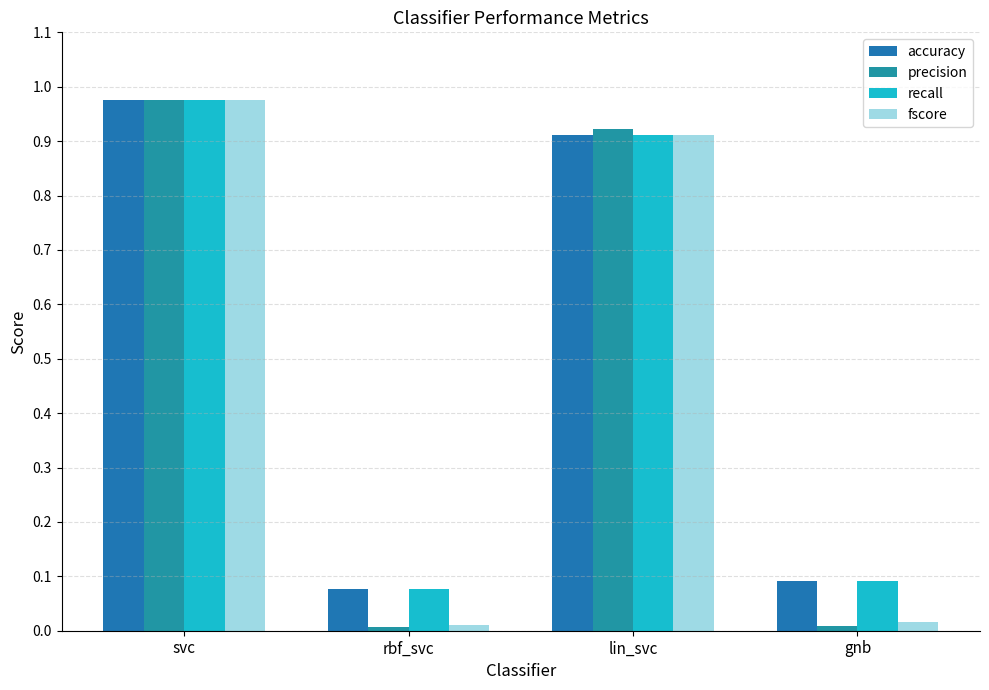

What is the label of the 3rd bar from the left?

lin_svc